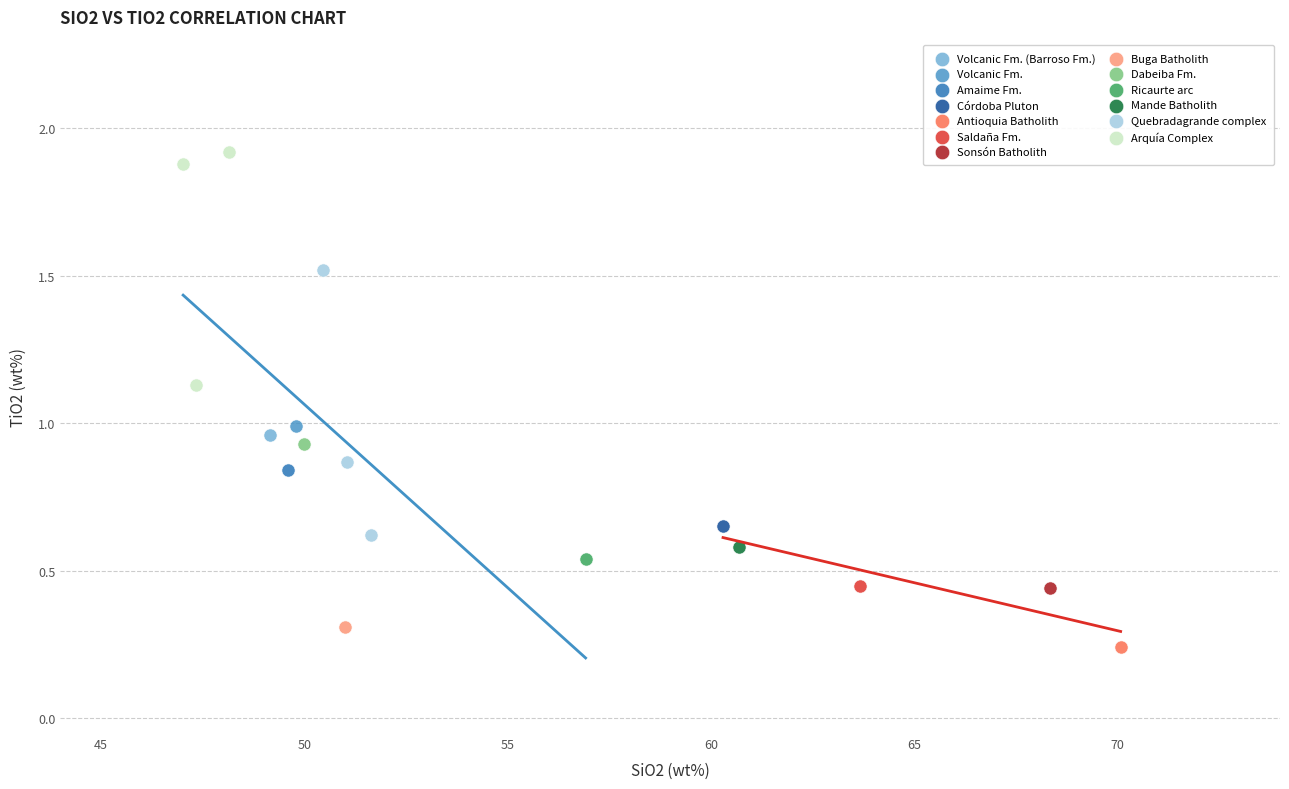

What are all the series names shown in the legend?

Volcanic Fm. (Barroso Fm.), Volcanic Fm., Amaime Fm., Córdoba Pluton, Antioquia Batholith, Saldaña Fm., Sonsón Batholith, Buga Batholith, Dabeiba Fm., Ricaurte arc, Mande Batholith, Quebradagrande complex, Arquía Complex